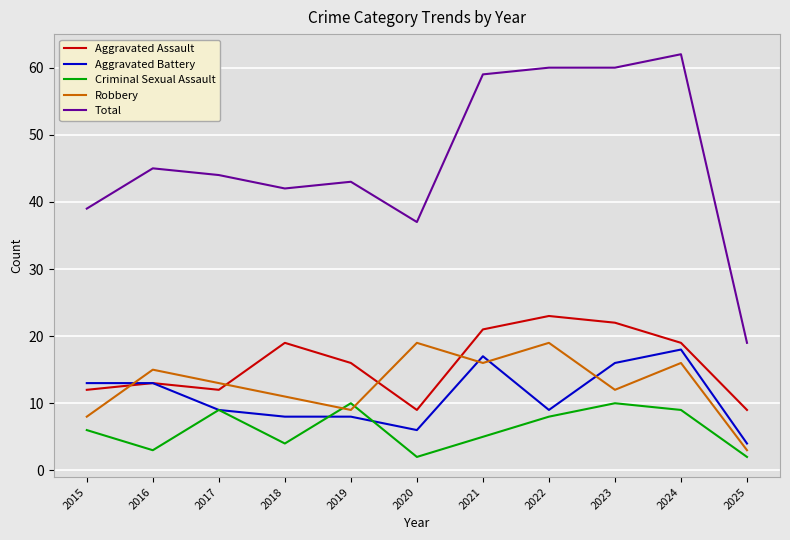

What is the total value across all series at 2017?

87